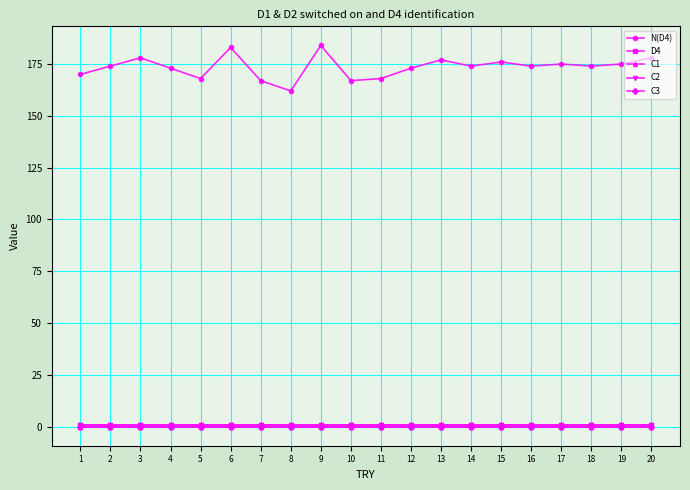

Is this an area chart (filled region under the line)?

No